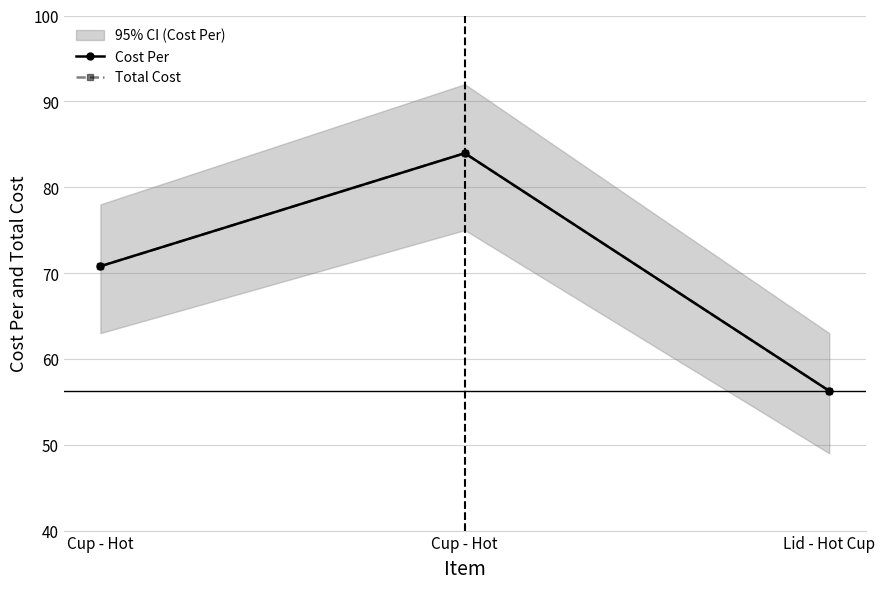

Which category has the lowest value across all series?

Lid - Hot Cup